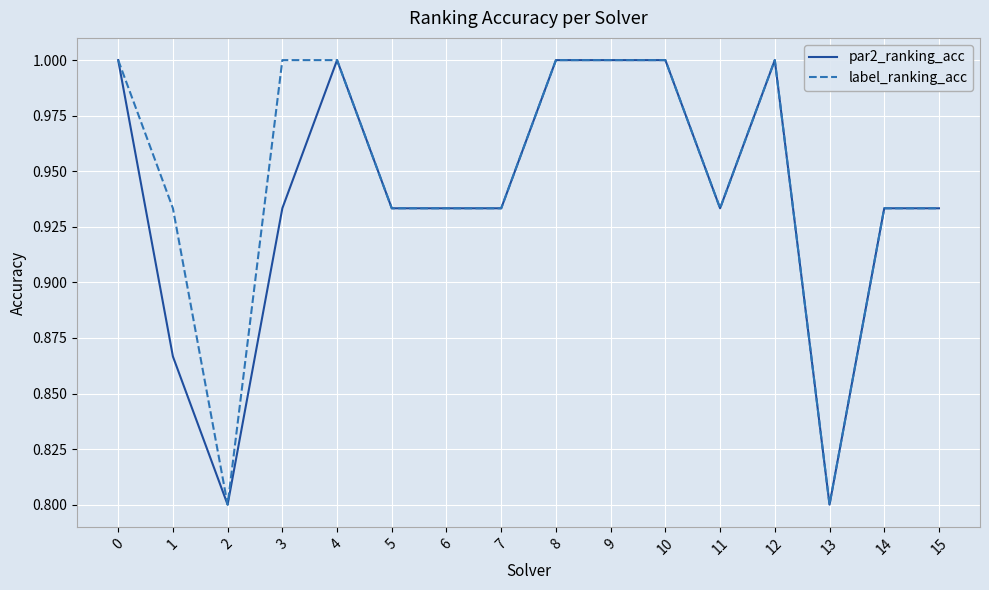

Is this an area chart (filled region under the line)?

No